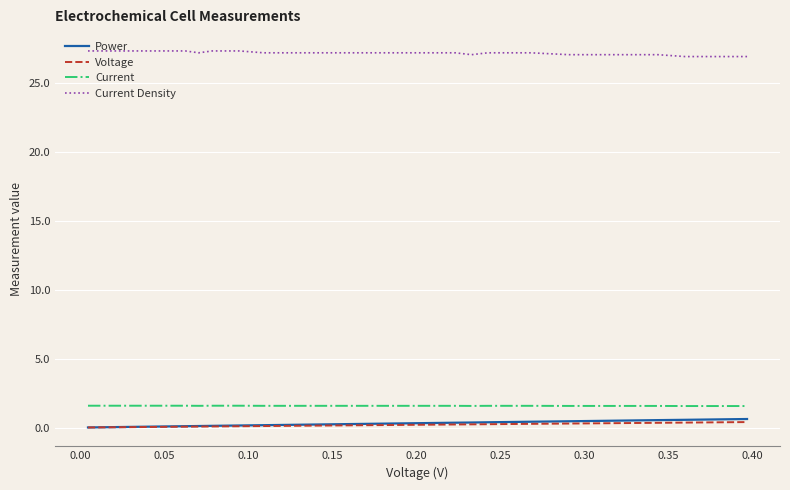

Does the chart have visible grid lines?

Yes